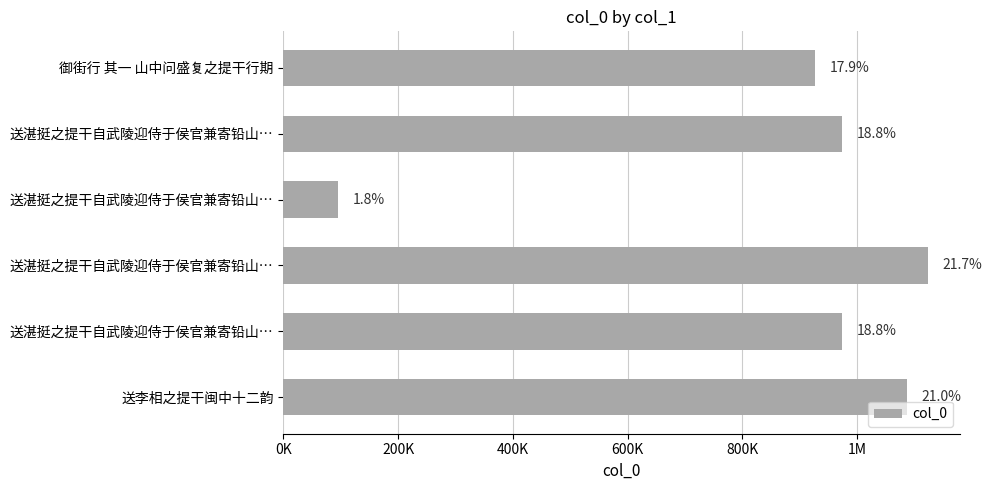

Does the chart contain stacked bars?

No